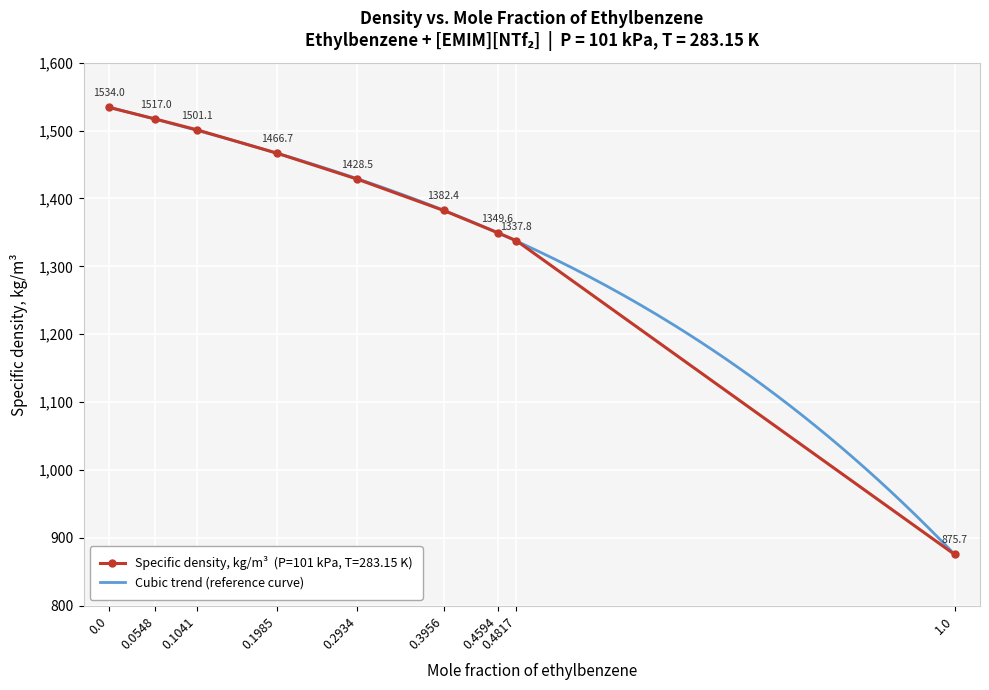

What is the change in value from 0.0 to 0.1041?

-33.0